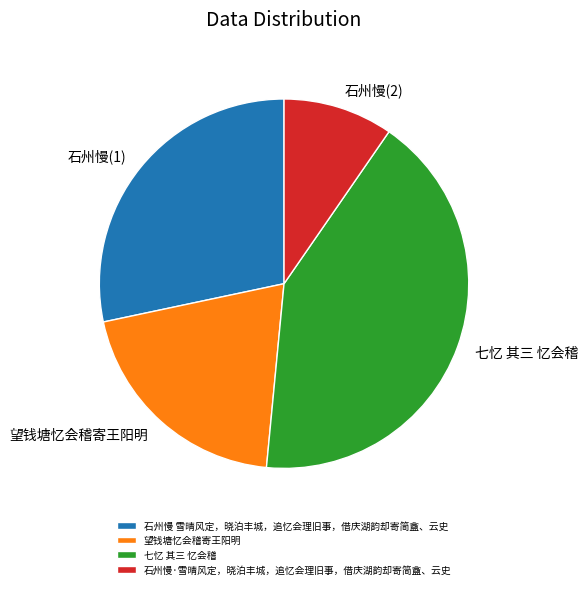

How many segments does this pie chart have?

4